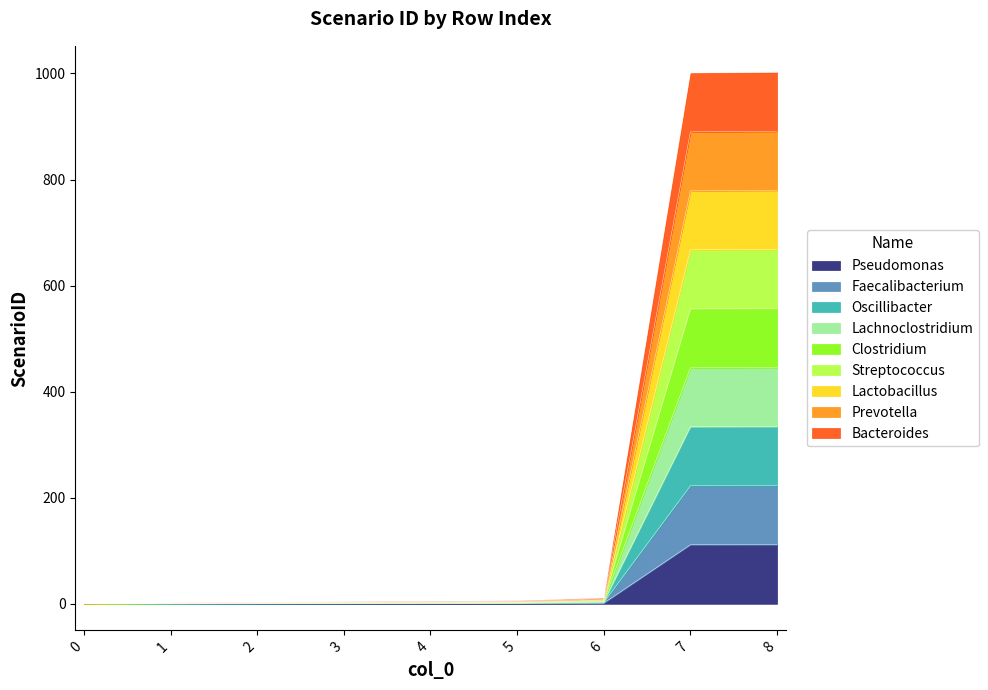

Which label corresponds to the largest value in the chart?

8